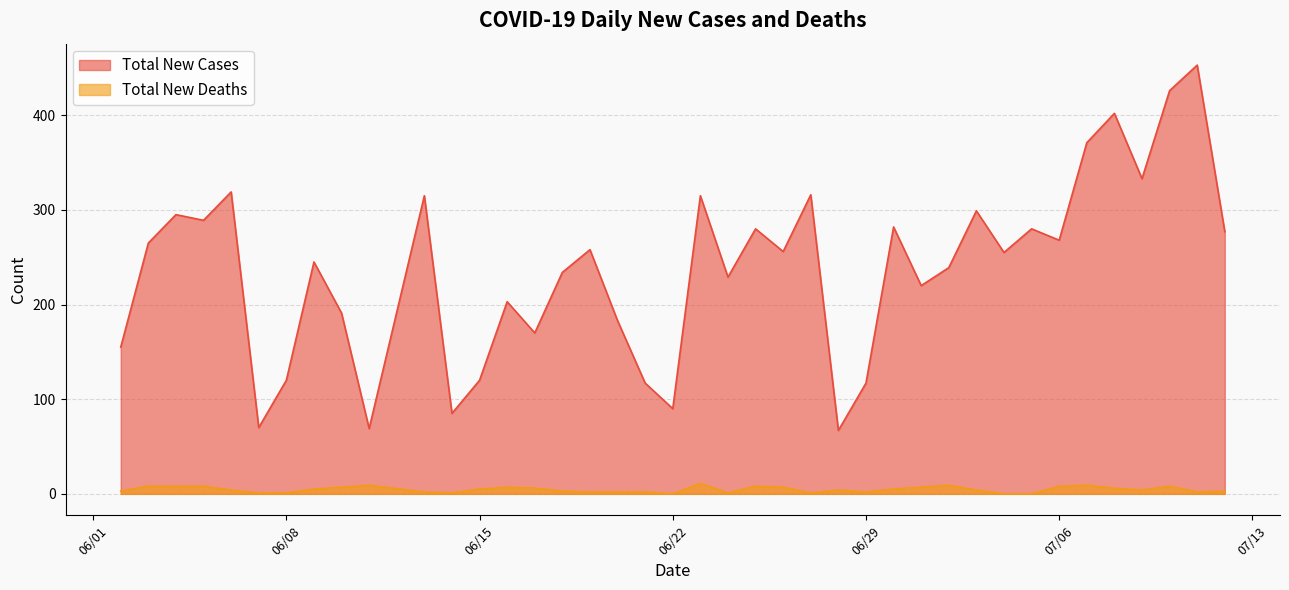

What are all the series names shown in the legend?

Total New Cases, Total New Deaths